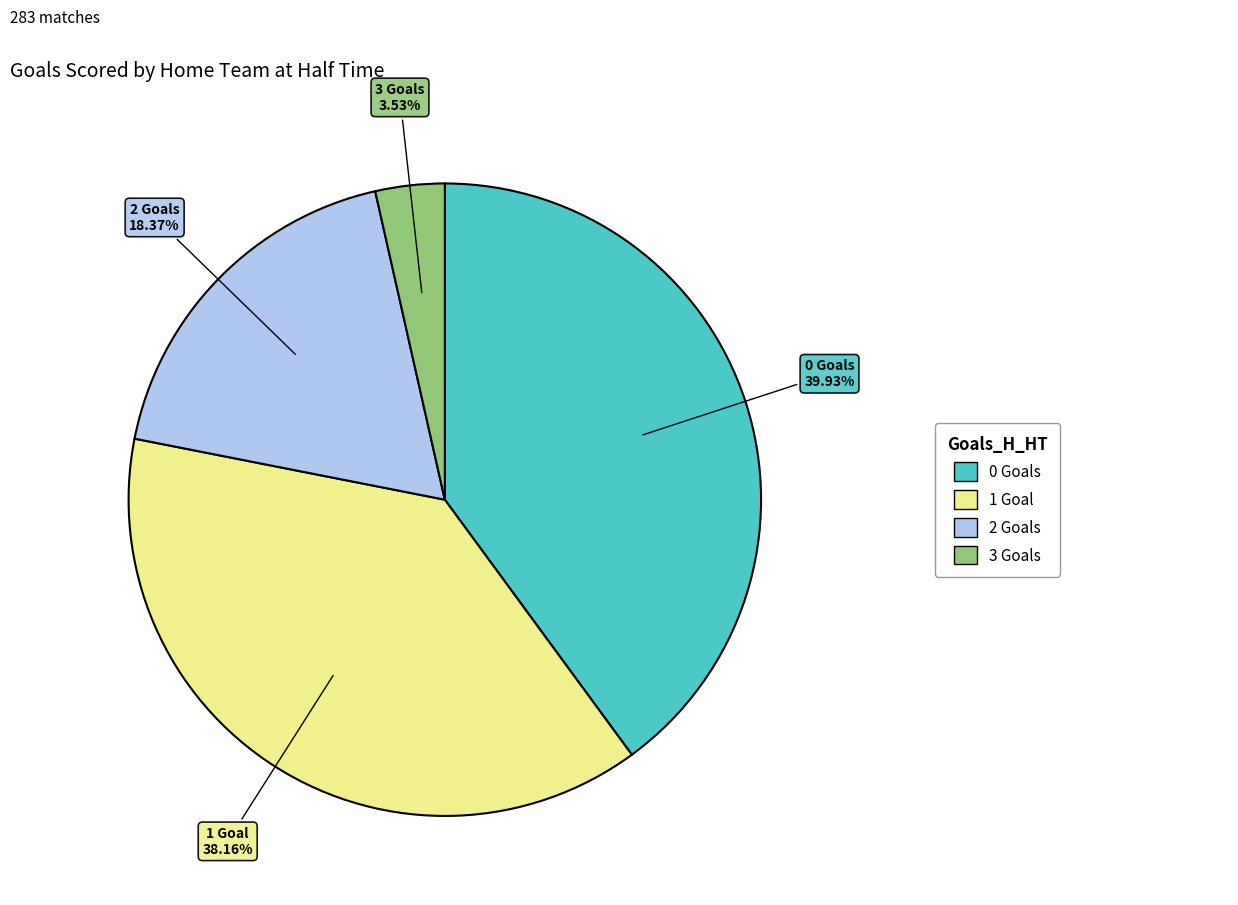

Is there a majority slice in this chart?

No